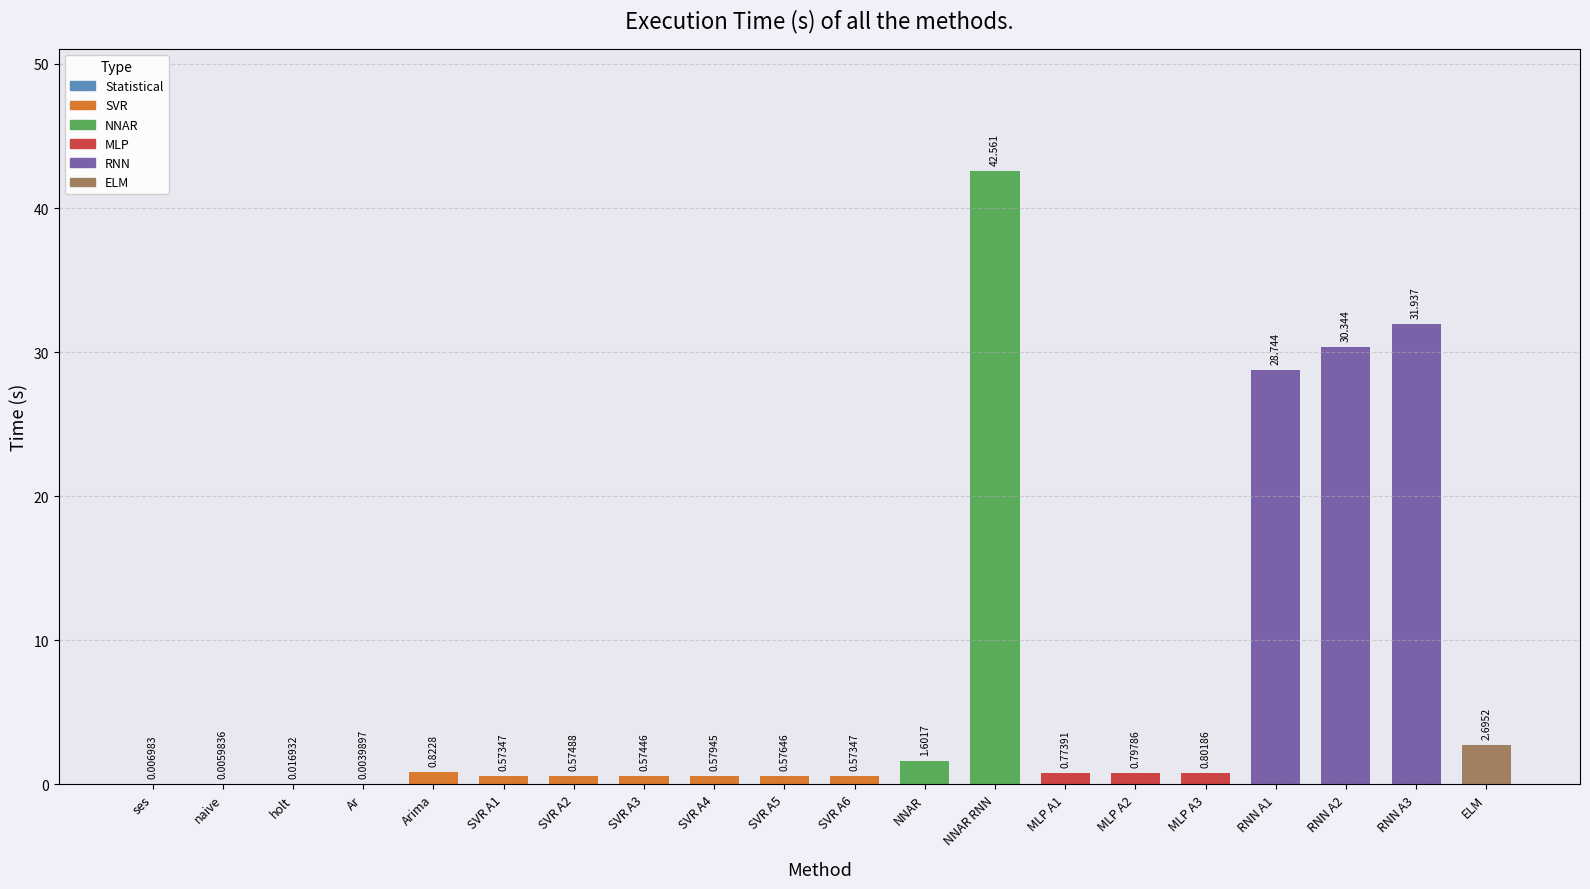

Which category has the highest value across all series?

NNAR RNN